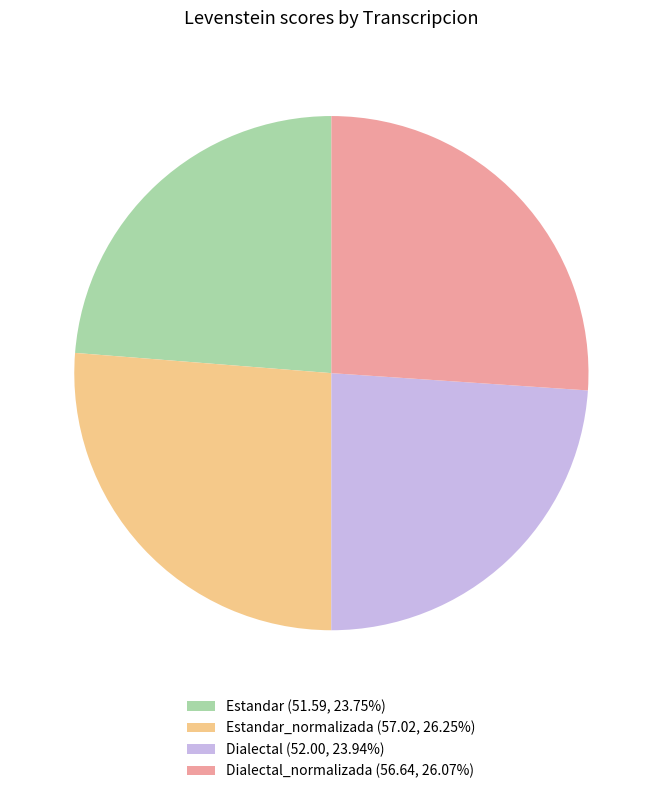

Combined, do Dialectal (52.00, 23.94%) and Estandar (51.59, 23.75%) account for over 50%?

No